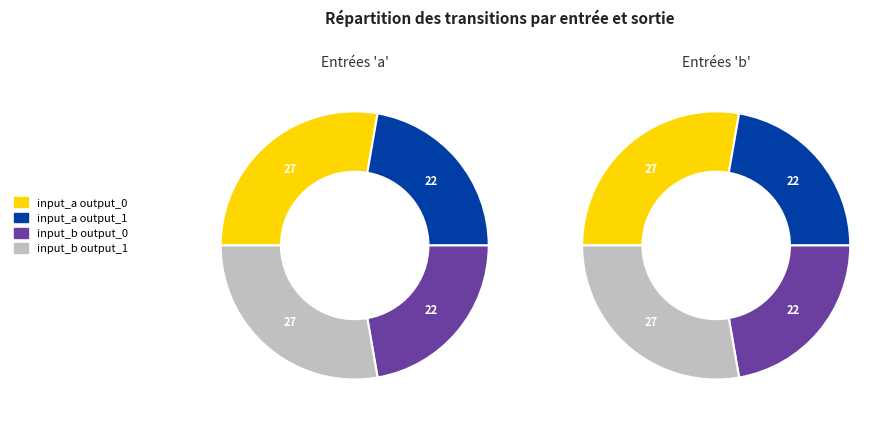

Which category has the biggest portion of the pie?

input_a output_0